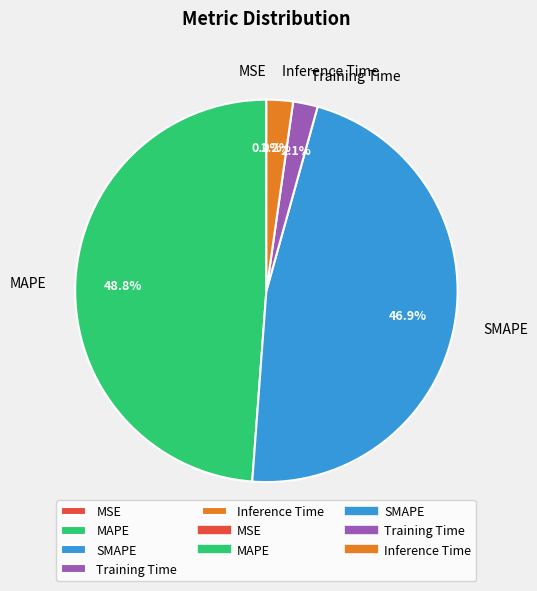

What portion of the pie excludes SMAPE?

53.1%